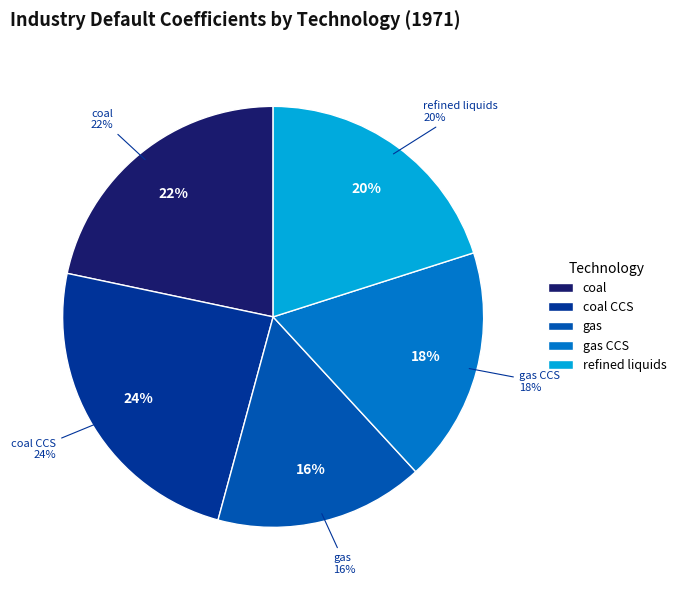

How much of the chart is everything except coal?

78.3%